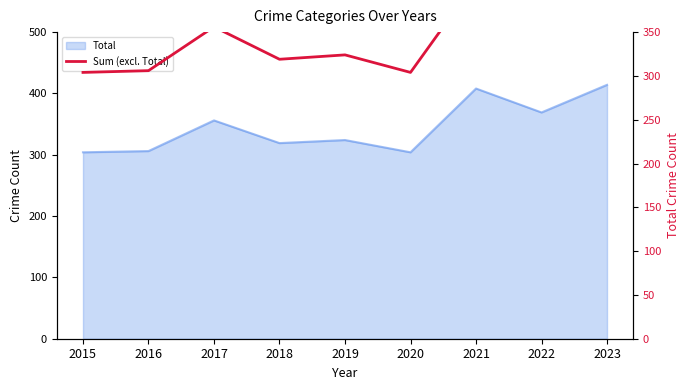

Reading left to right, extract all data points from this chart.

2015=304	2016=306	2017=356	2018=319	2019=324	2020=304	2021=408	2022=369	2023=414